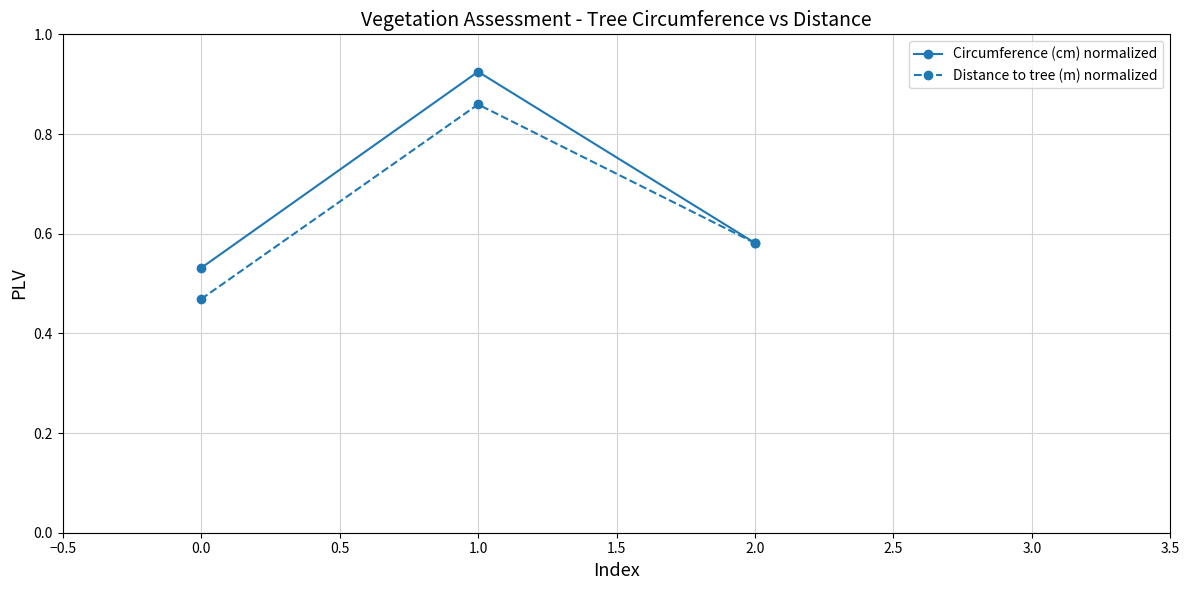

Between 0.0 and 1.0, which series saw the biggest shift?

Circumference (cm) normalized